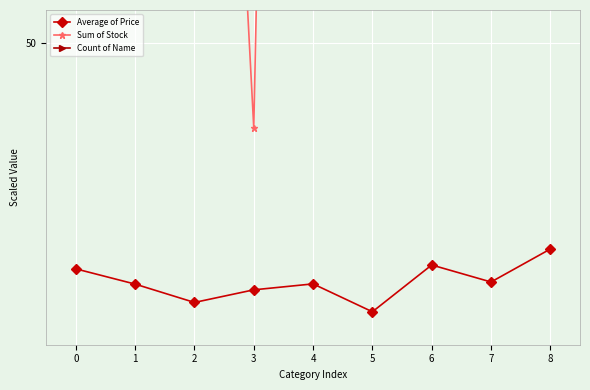

Rank the categories by Count of Name value from lowest to highest.

3, 5, 1, 7, 2, 0, 6, 8, 4